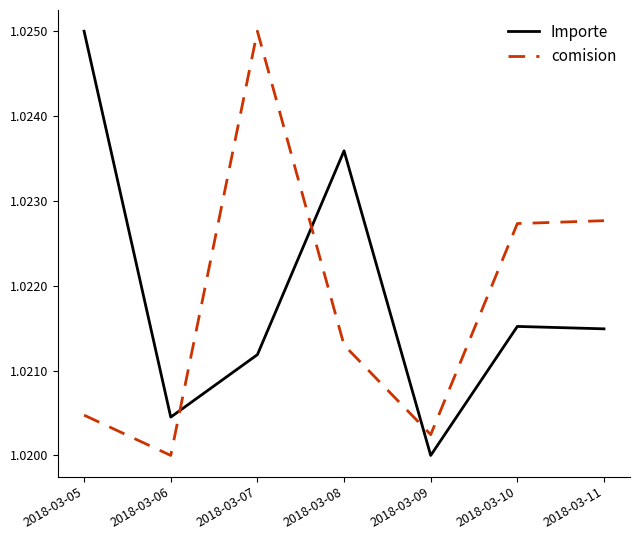

At which category does Importe reach its first local valley?

2018-03-06